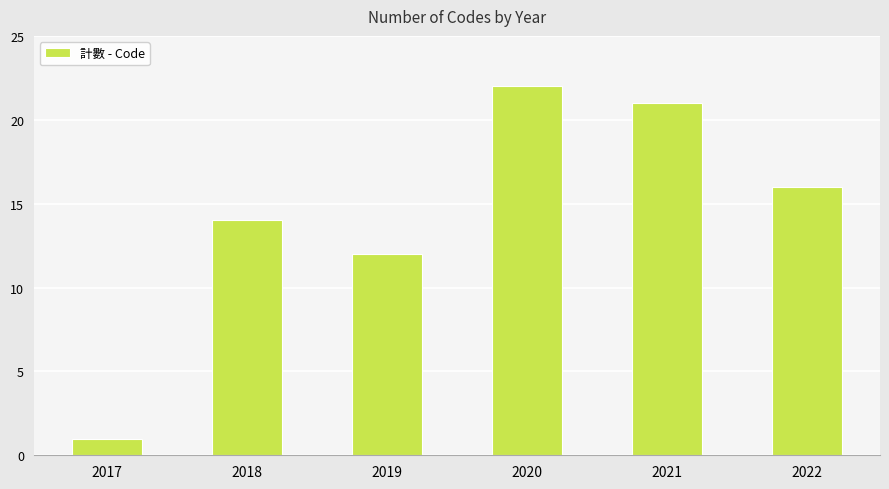

List the labels in order of value, smallest first.

2017, 2019, 2018, 2022, 2021, 2020